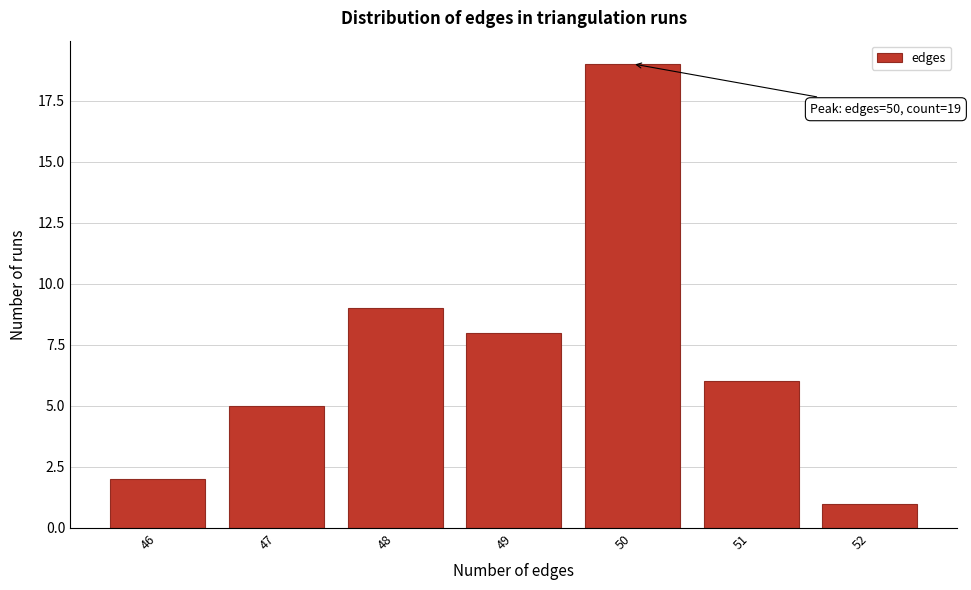

Over which range of the x-axis is the bar tallest?

49.5 to 50.5